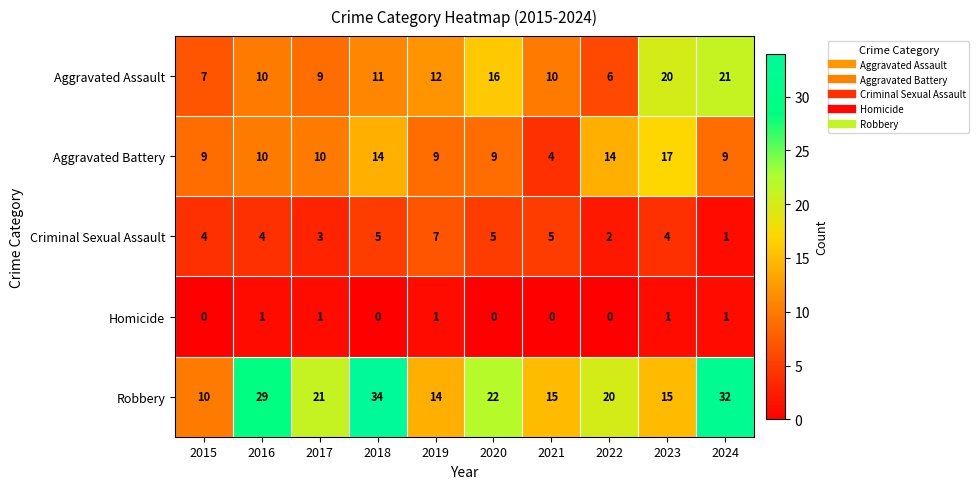

How many distinct data groups are displayed?

5